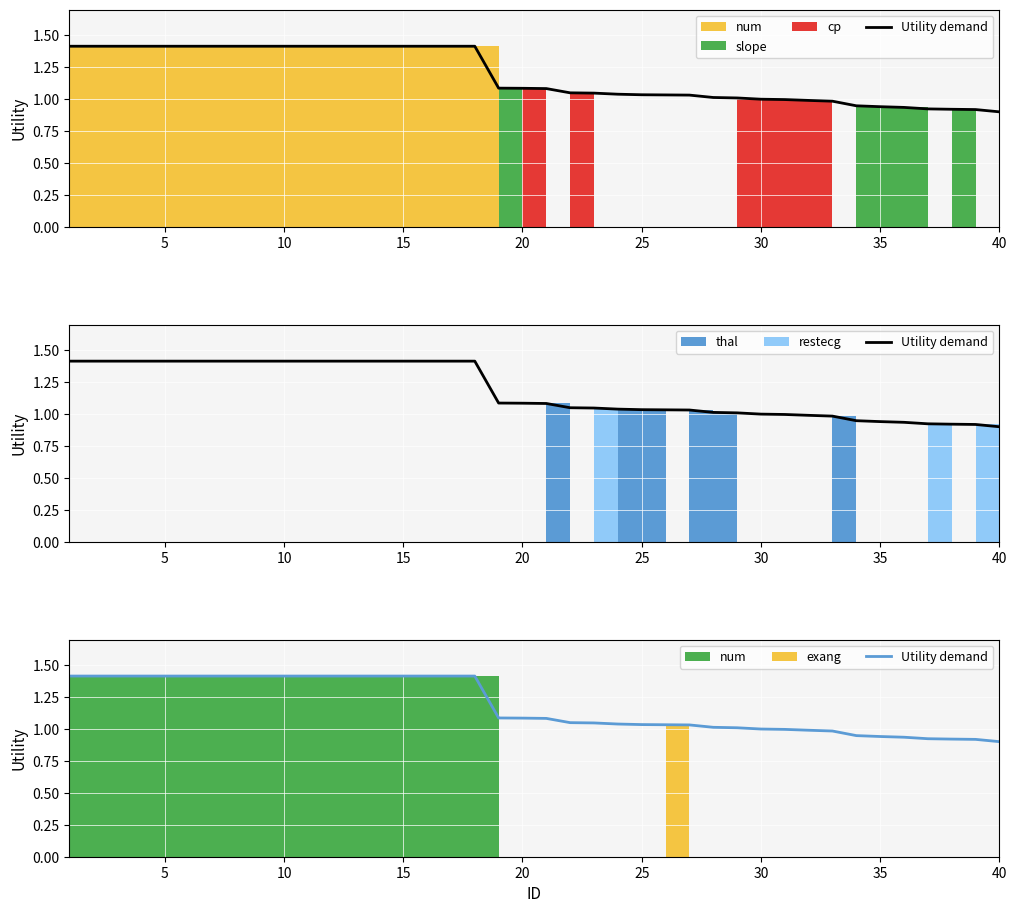

True or false: the data has more than 0 interior local peaks.

False